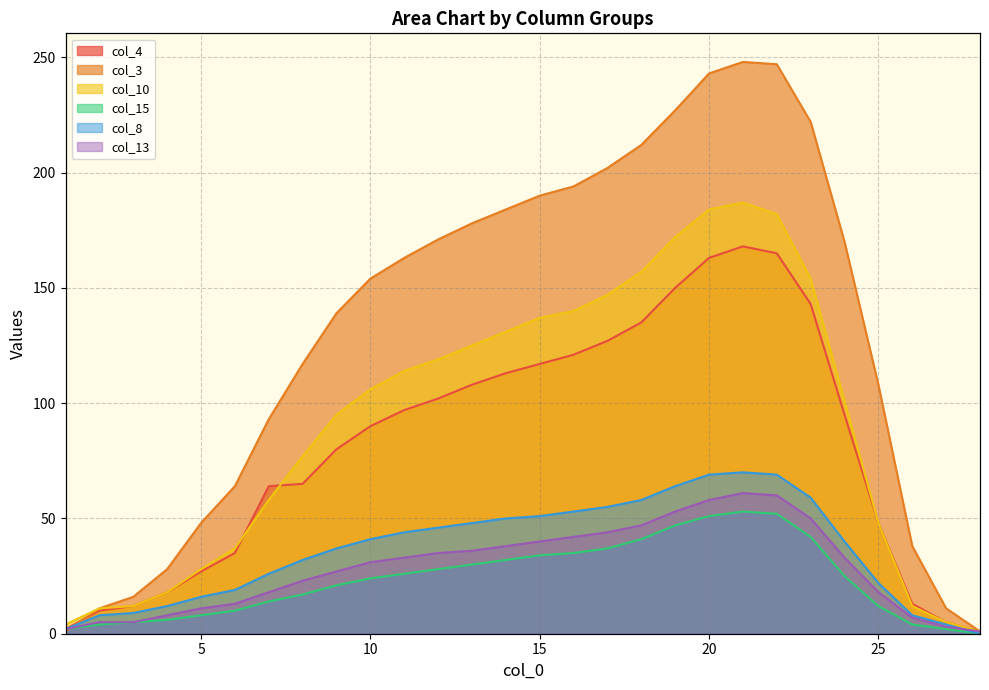

Which series has the largest total across all categories?

col_3